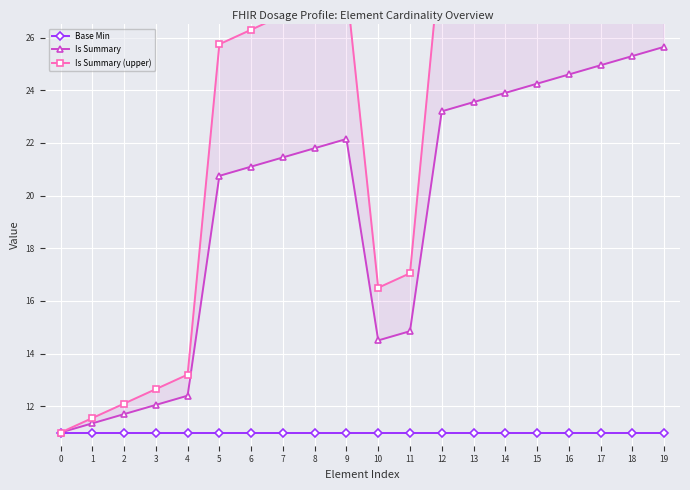

The value of Is Summary at 2 is 11.7. True or false?

True